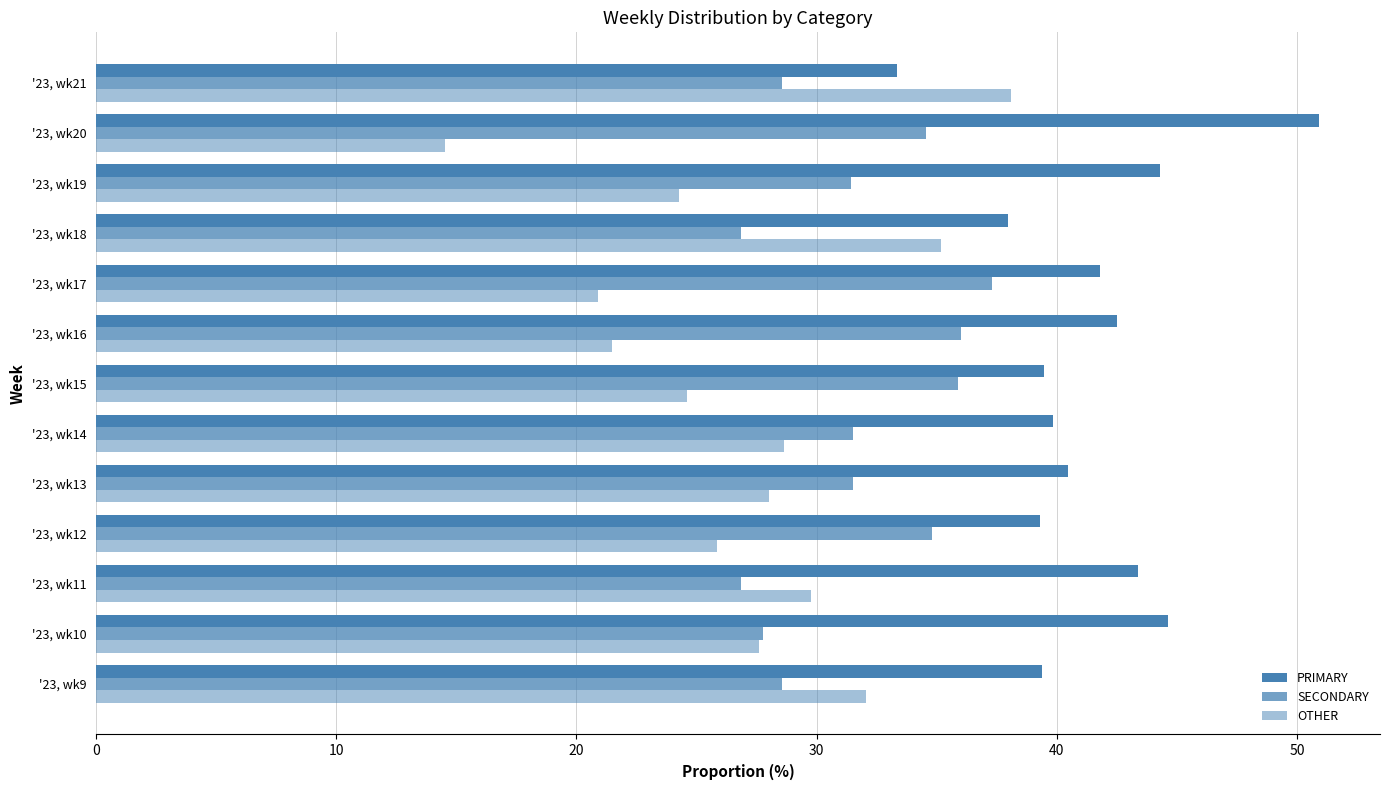

How many distinct data groups are displayed?

3